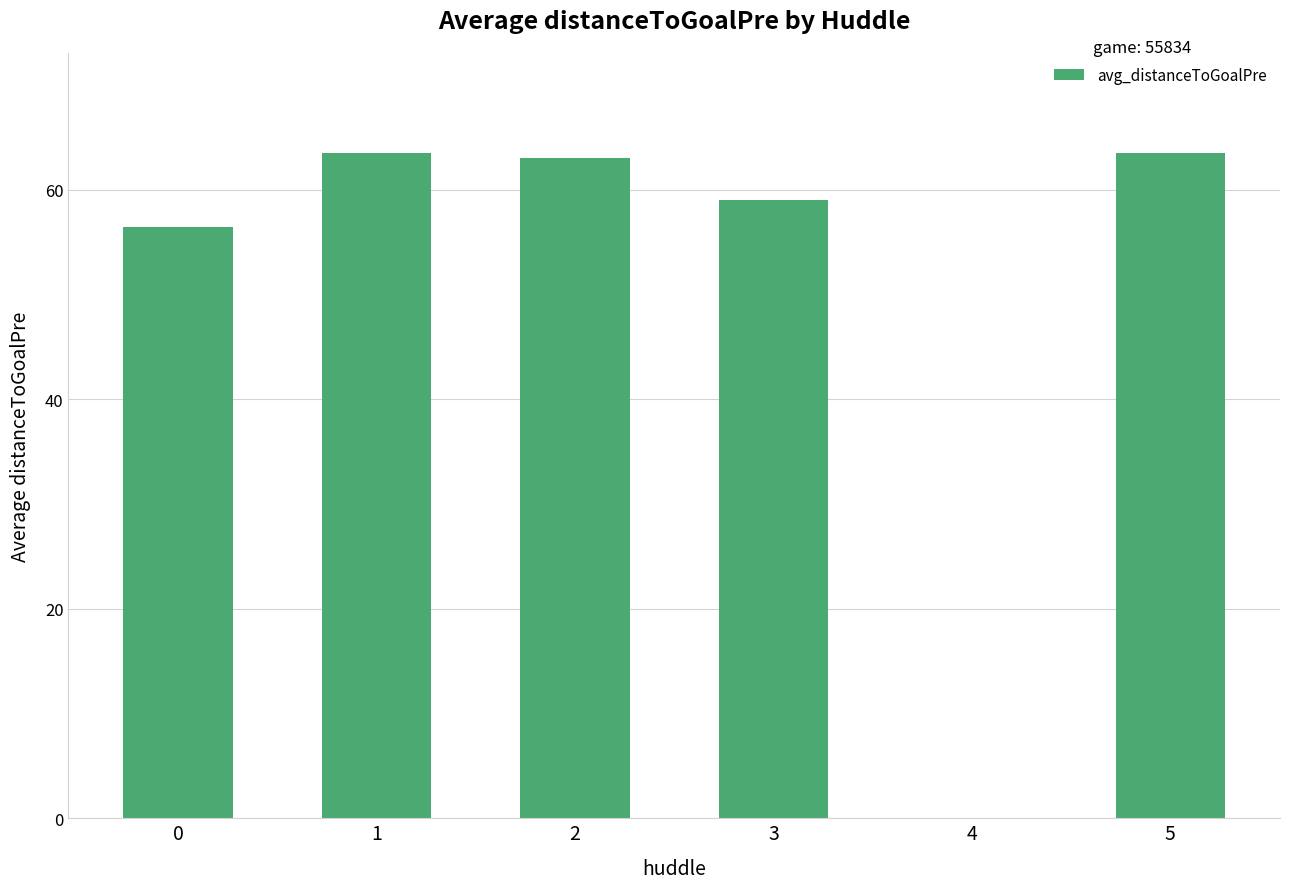

How many positive values are there?

5